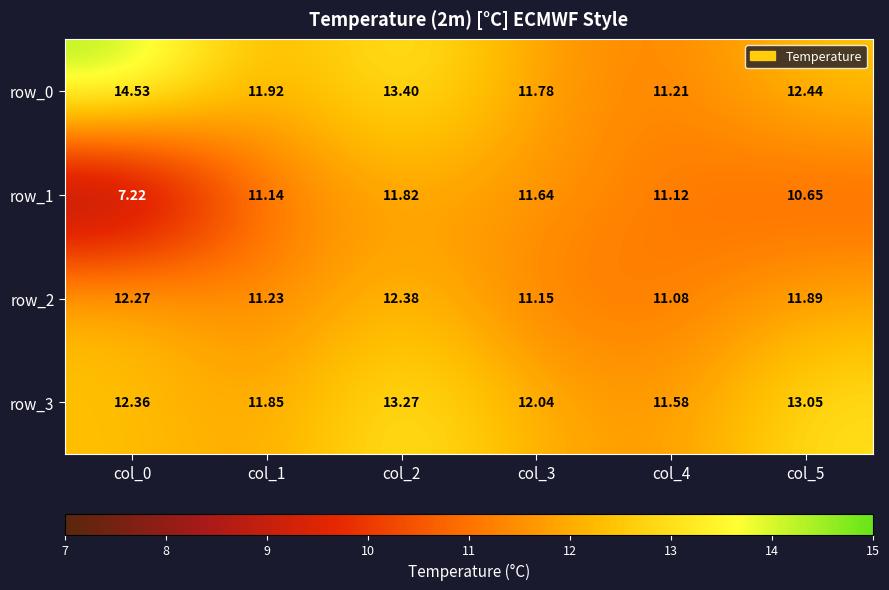

Which category has the lowest value in the row_2 series?

col_4